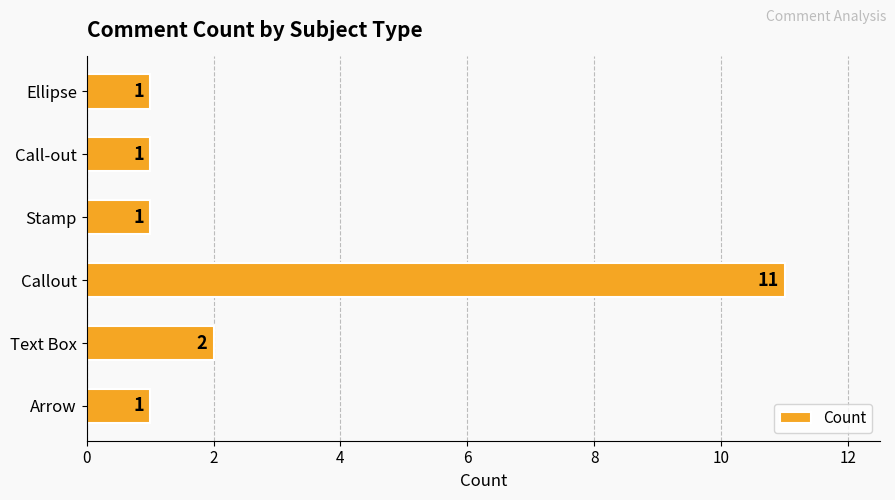

What is the difference between the maximum and minimum values?

10